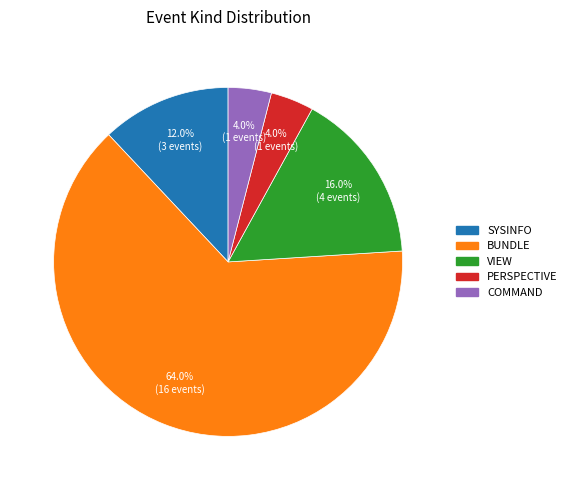

How many segments does this pie chart have?

5